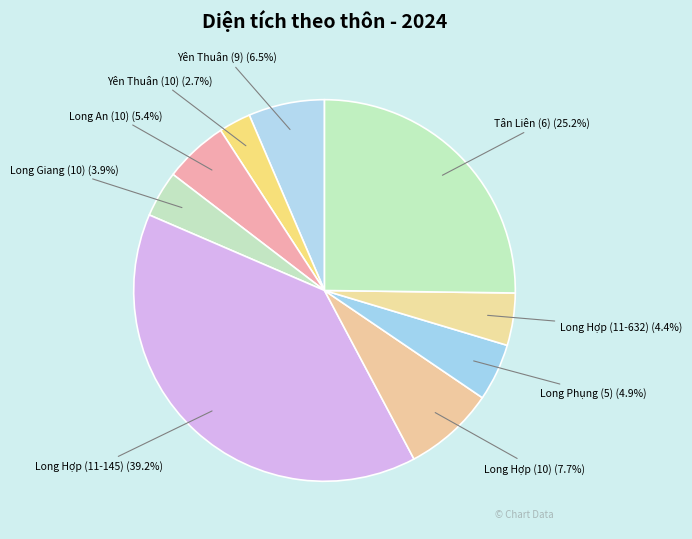

Count the number of slices in the pie.

9